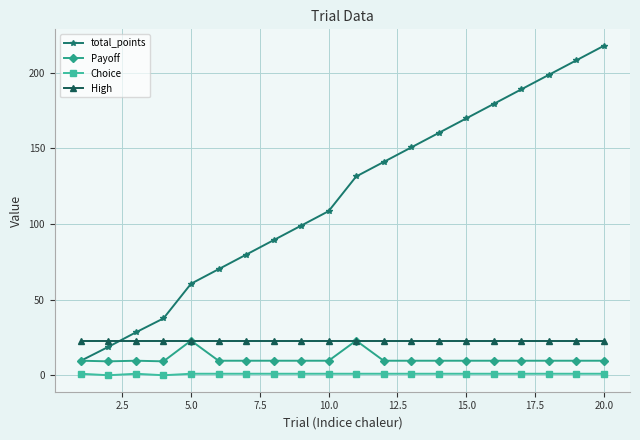

Count the Choice values in the range 1 to 2.

18